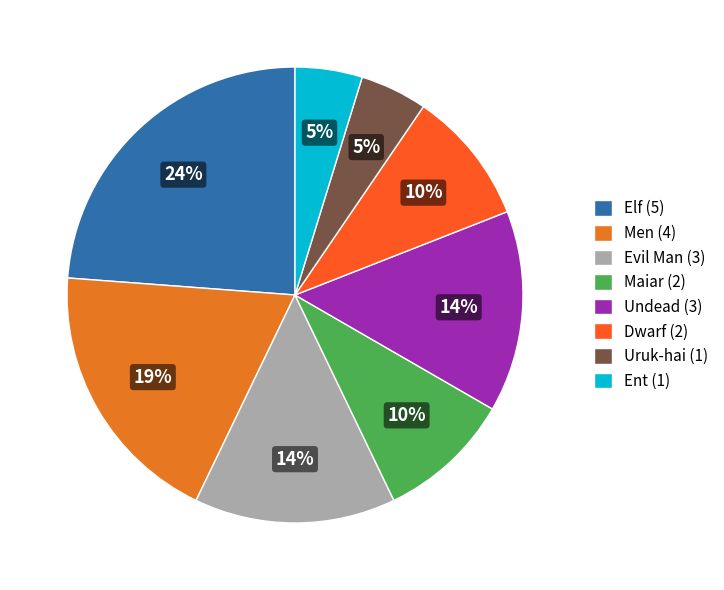

Count the number of slices in the pie.

8